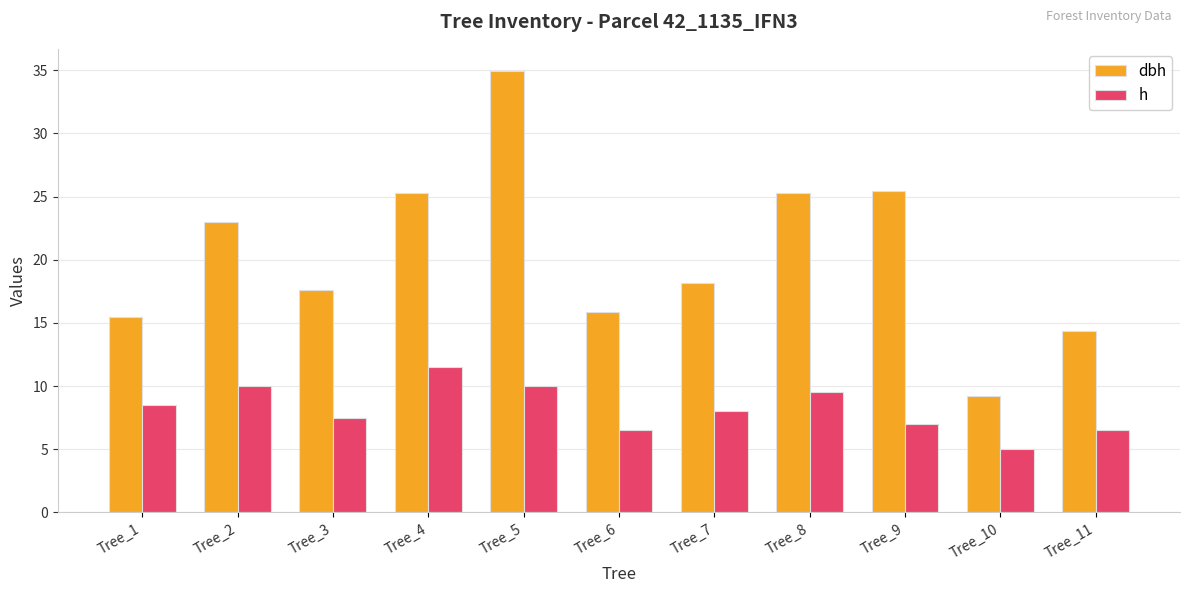

List the series in order of their peak value, highest first.

dbh, h